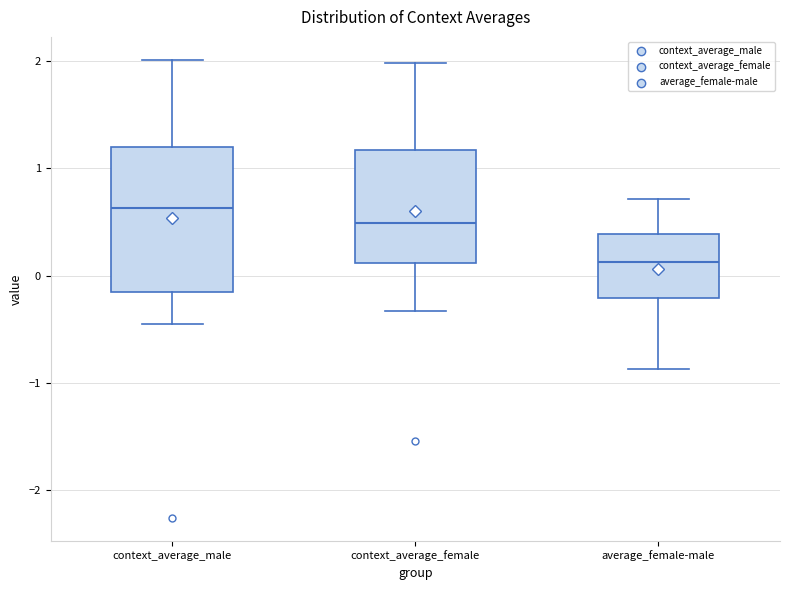

Reading left to right, read every box against the y-axis: the position of its median line, the range the box covers, and the ends of its whiskers. The values are not printed on the chart, so give them approximately, as read against the axis.

context_average_male: median 0.6, box -0.2 to 1.2, whiskers -0.4 to 2.0
context_average_female: median 0.5, box 0.1 to 1.2, whiskers -0.3 to 2.0
average_female-male: median 0.1, box -0.2 to 0.4, whiskers -0.9 to 0.7